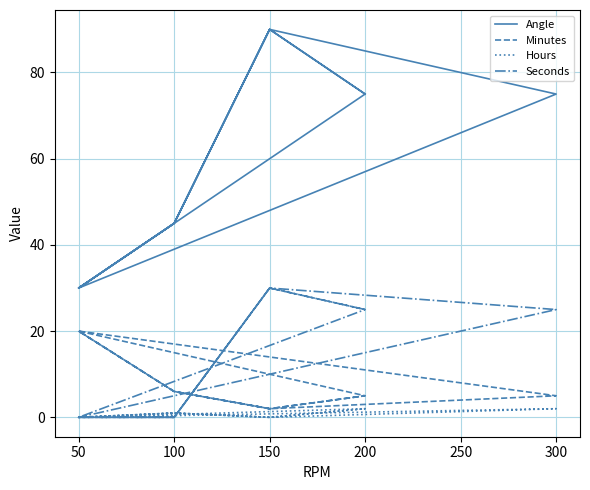

True or false: Hours and Angle intersect in this chart.

False